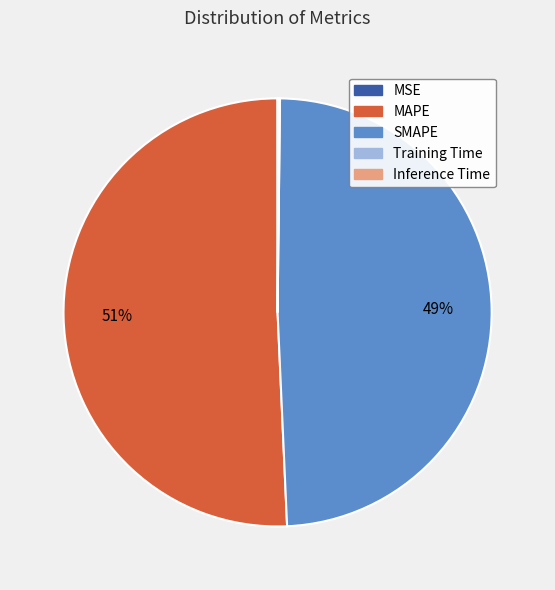

Which slice represents more than half of the pie?

MAPE